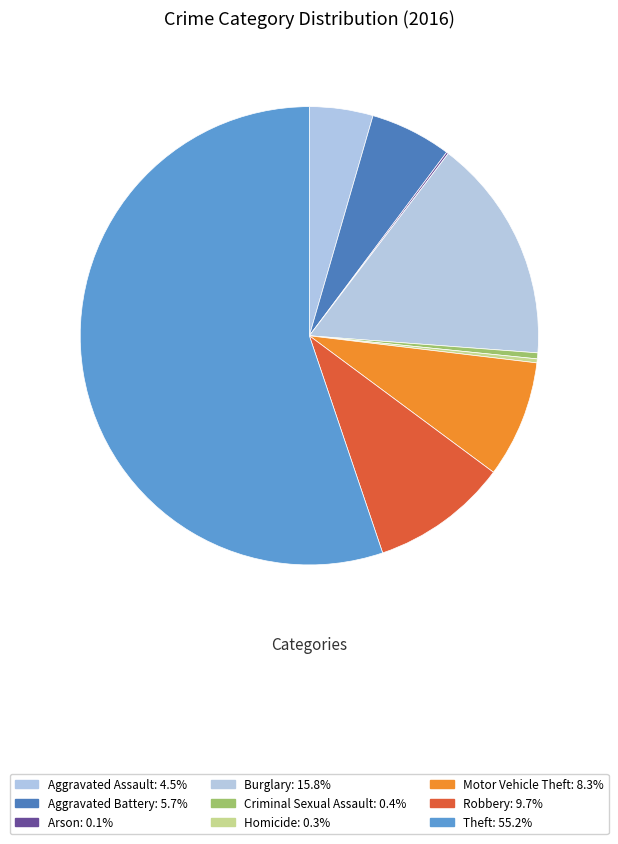

Which category has the biggest portion of the pie?

Theft